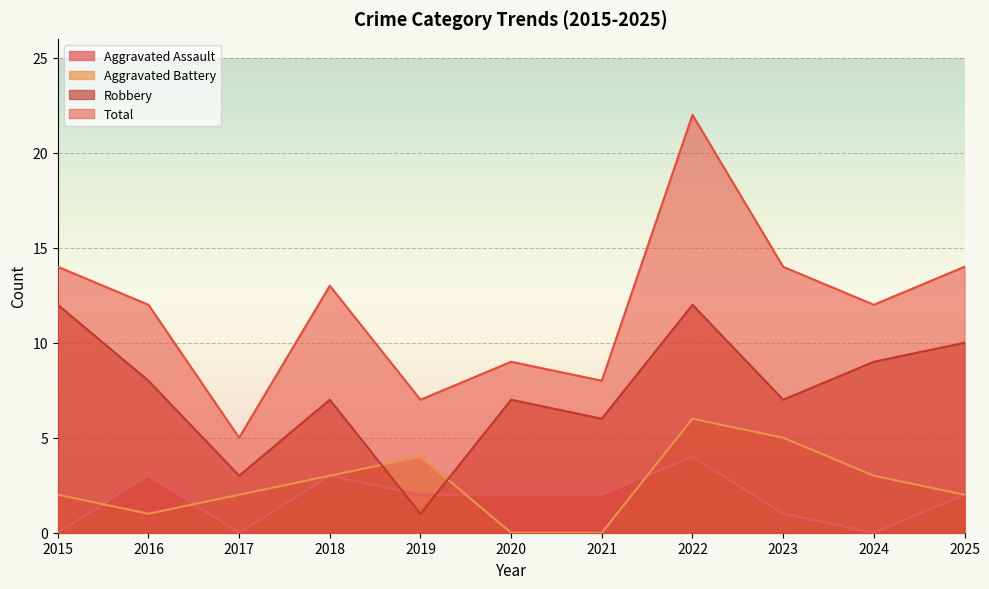

Which series has the widest spread of values?

Total